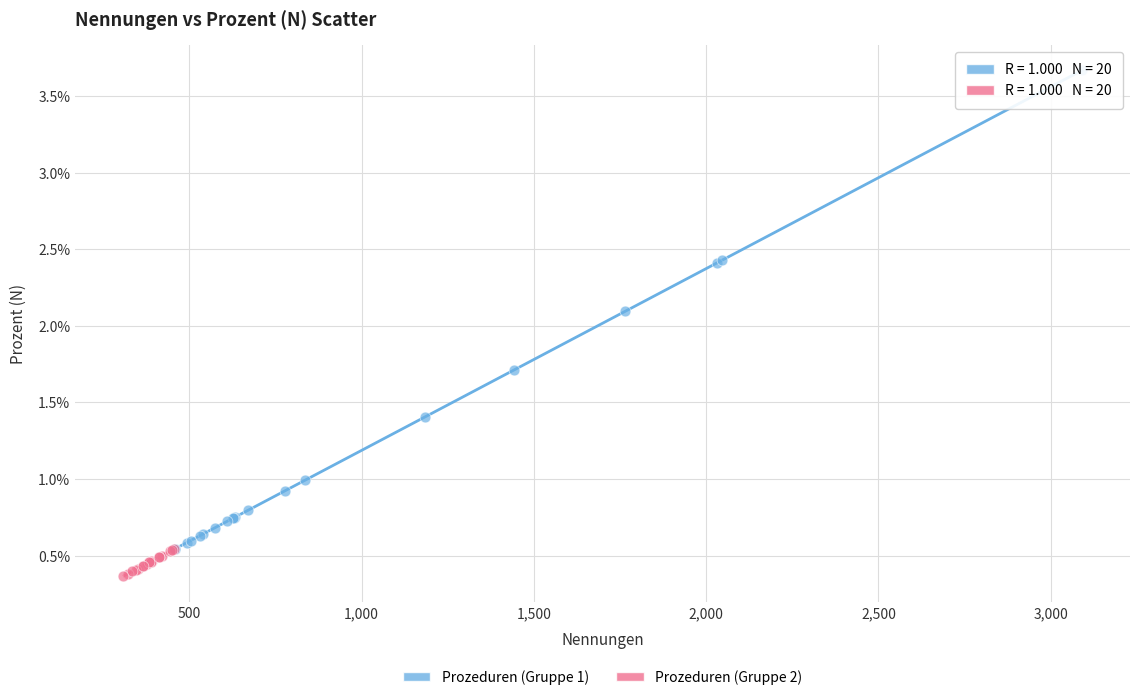

What are all the series names shown in the legend?

Prozeduren (Gruppe 1), Prozeduren (Gruppe 2)